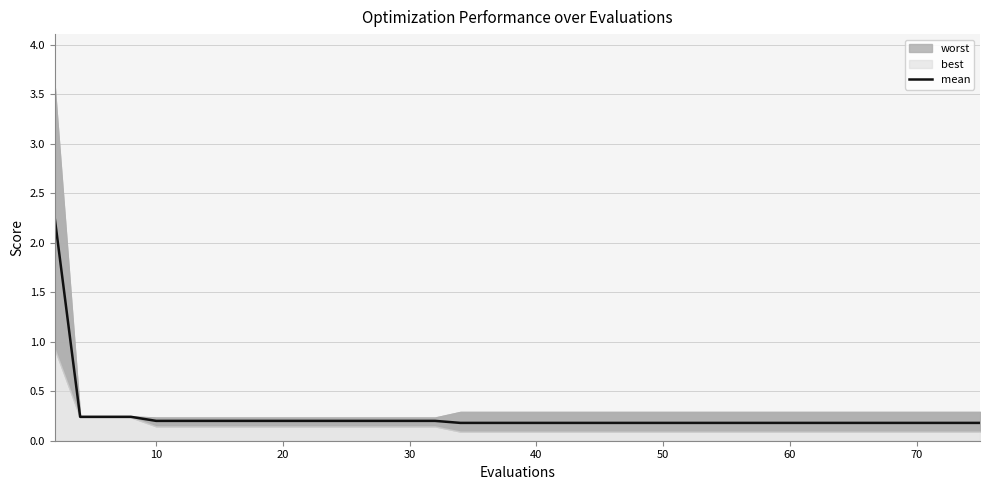

Count the number of categories in the chart.

40